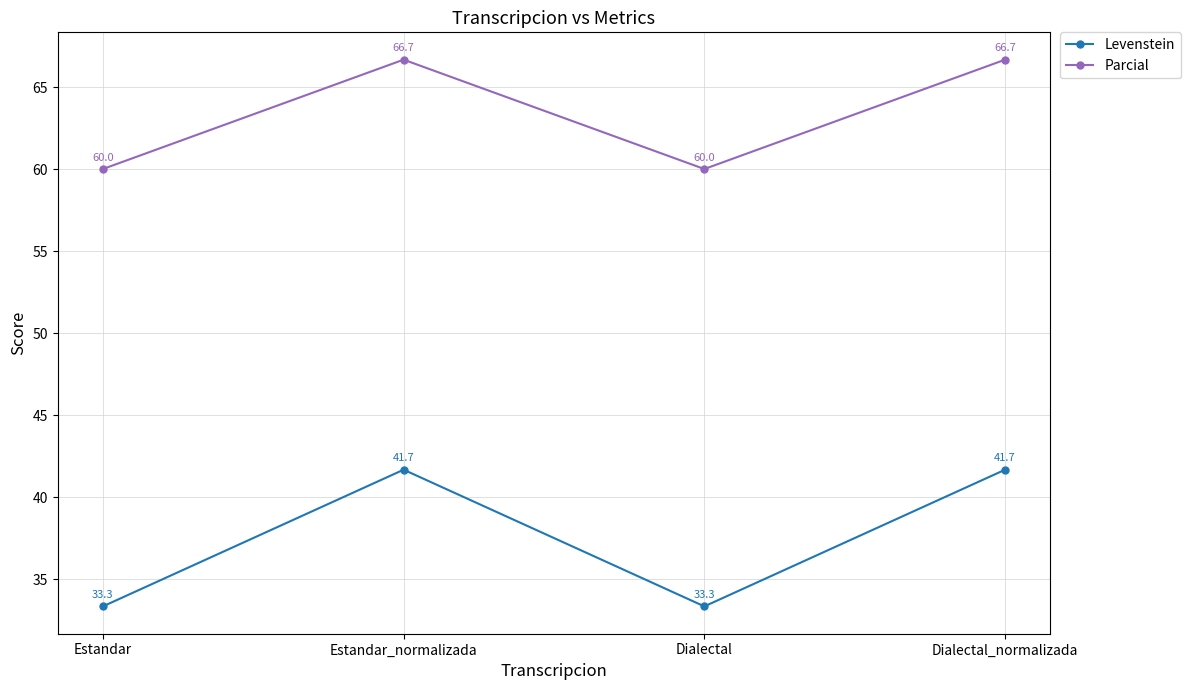

Does the chart display data point markers on the line(s)?

Yes